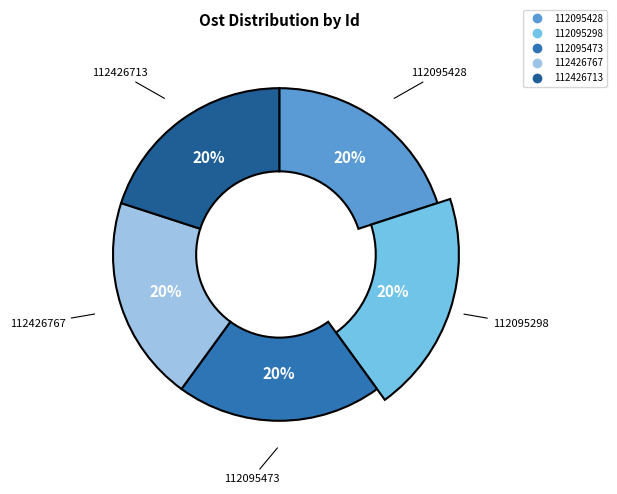

What is the smallest slice in the pie chart?

112426767